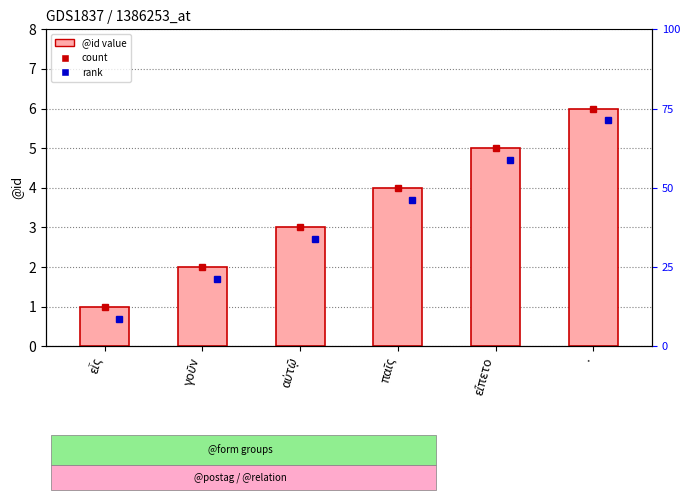

What is the label of the 5th bar from the left?

εἵπετο